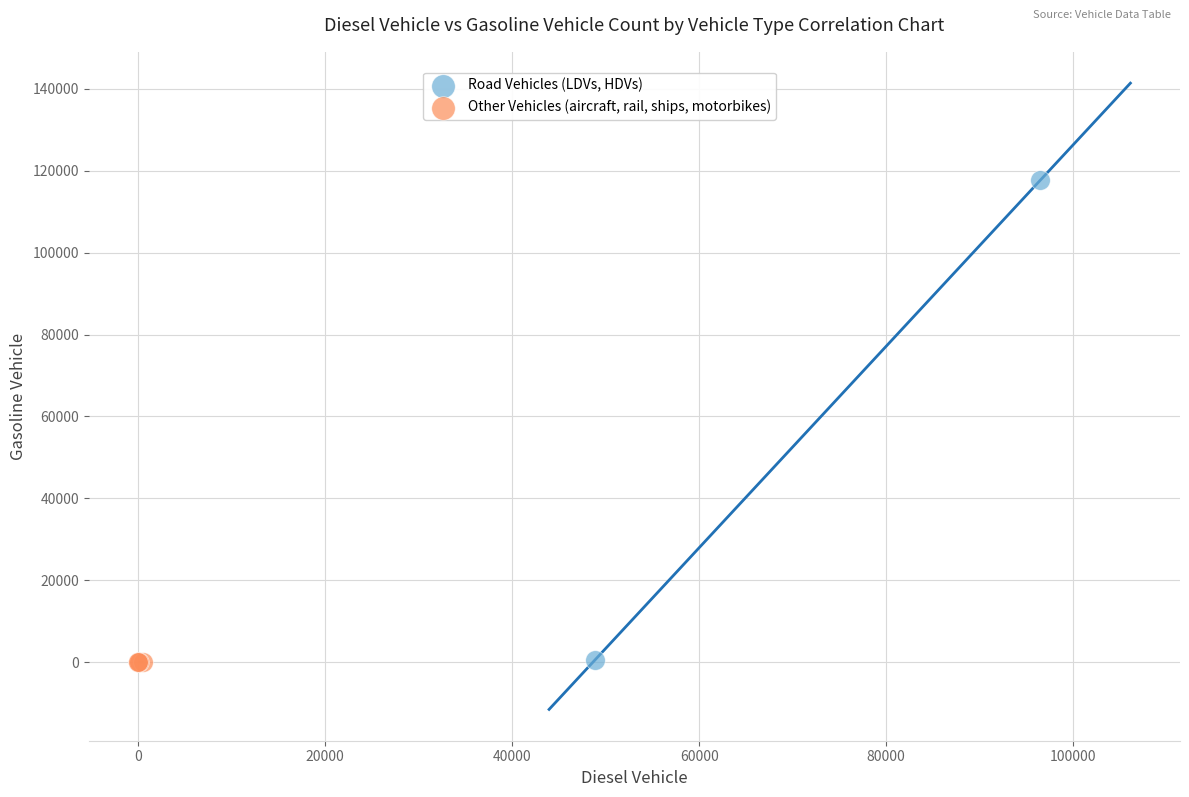

What are all the series names shown in the legend?

Road Vehicles (LDVs, HDVs), Other Vehicles (aircraft, rail, ships, motorbikes)